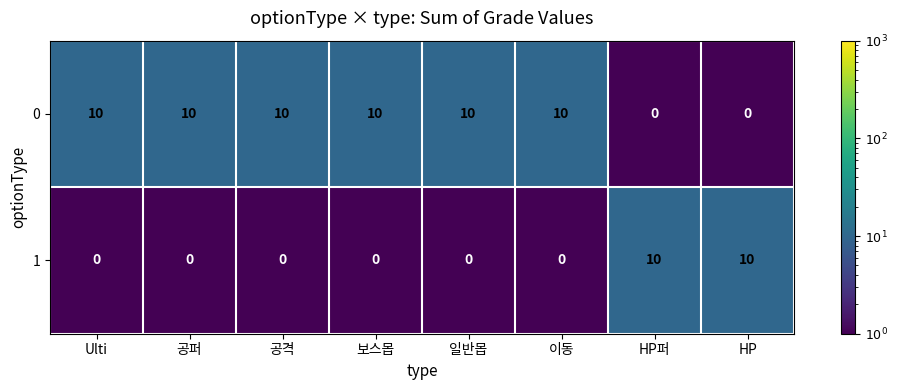

What is the average value of the 0 series?

8